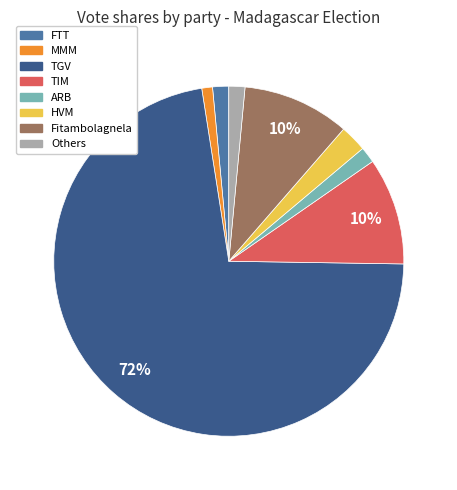

To the nearest percent, what percentage of the pie is TIM?

10%